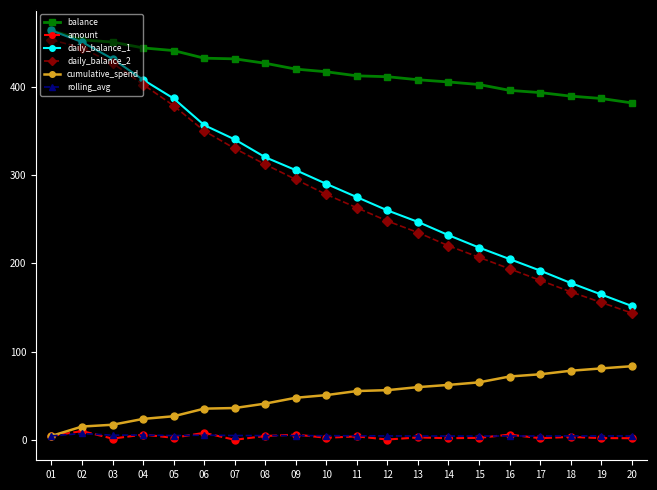

Does the chart have visible grid lines?

No